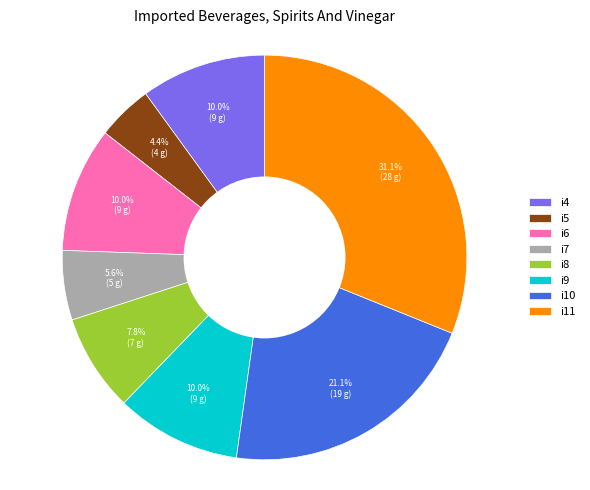

Approximately how many times larger is the value at i7 compared to i10?

0.3